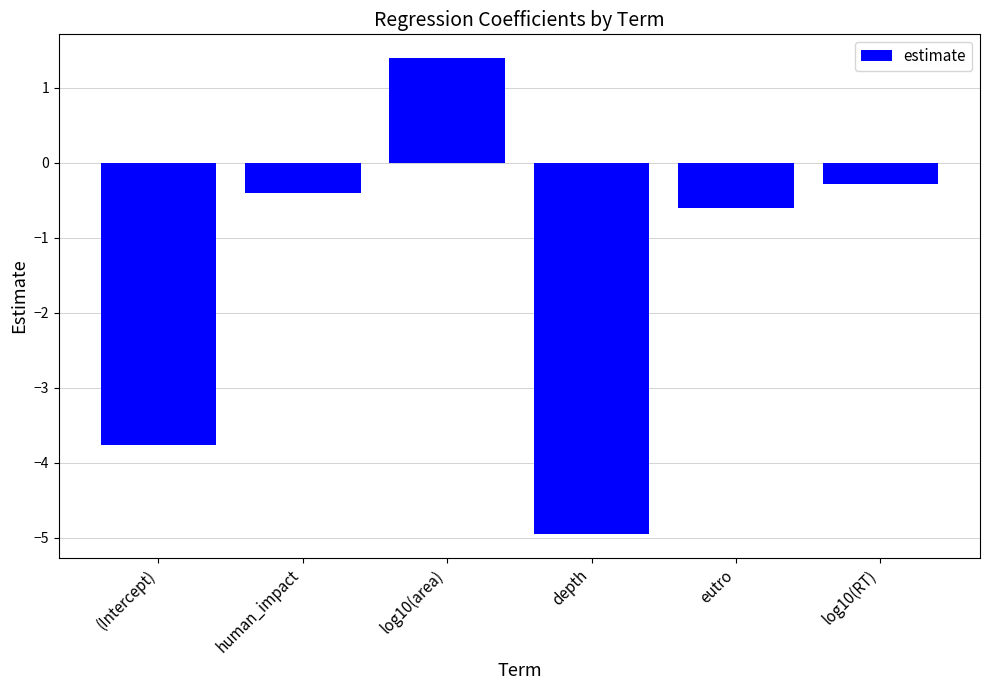

Are the bars grouped side by side (vs. stacked)?

No